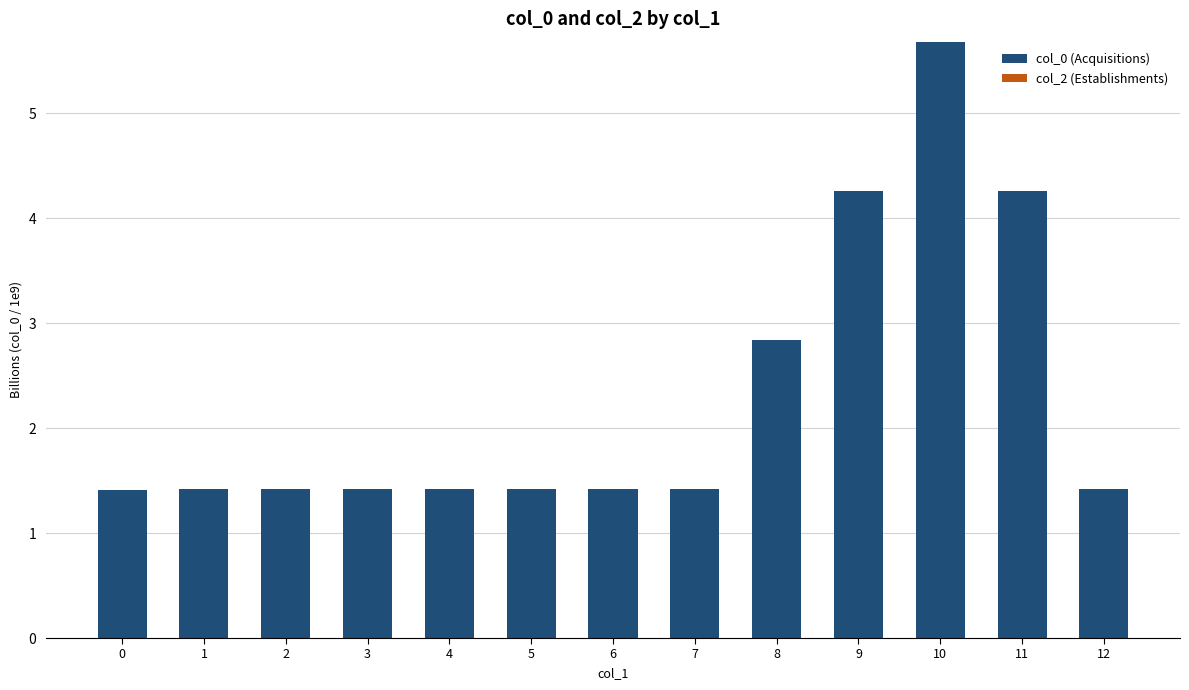

Between 1 and 11, which is larger?

11